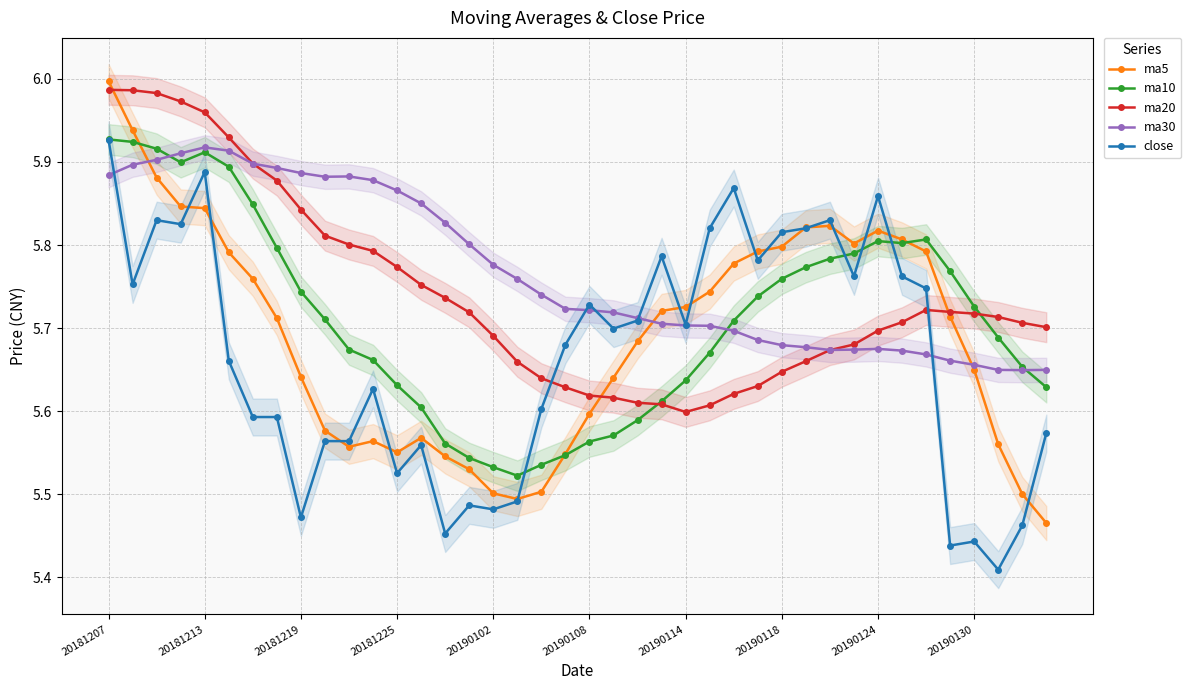

Where is ma30 nearest to the value 5?

38